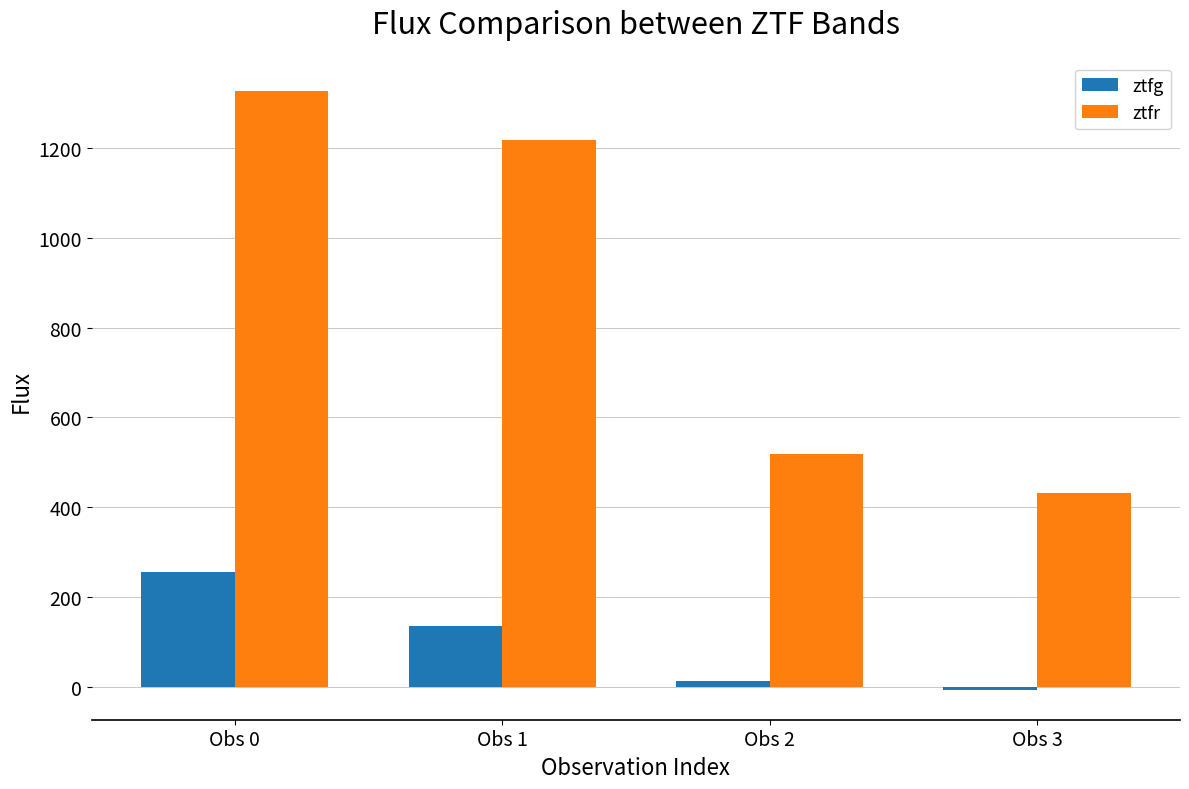

The value of ztfr at Obs 2 is 517.9. True or false?

True